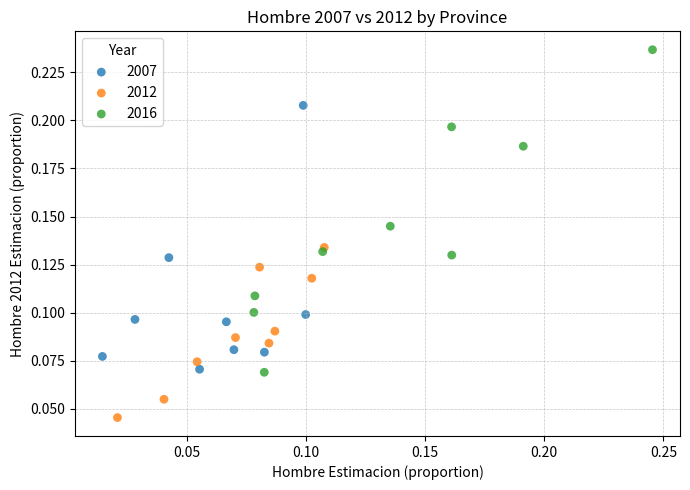

Which series has the widest spread of Y values?

2016